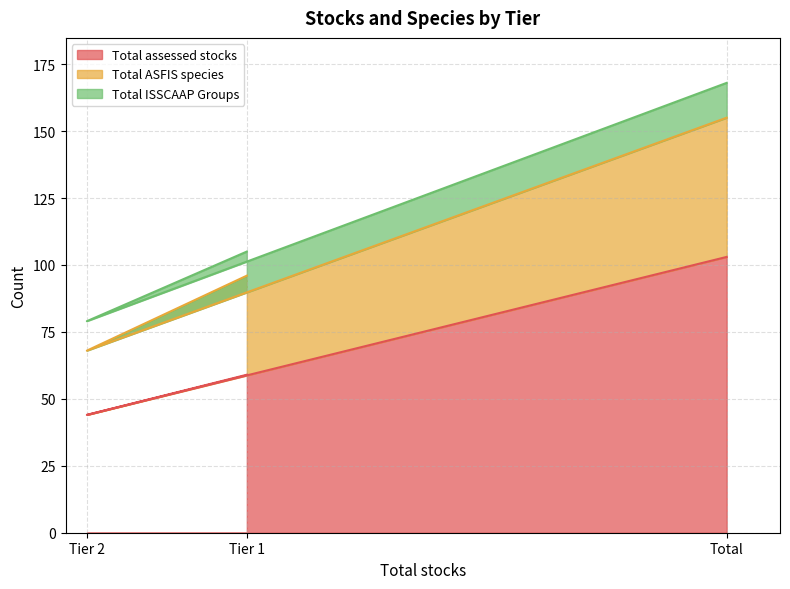

What value does the Total assessed stocks series have at Total, to the nearest 5?

105